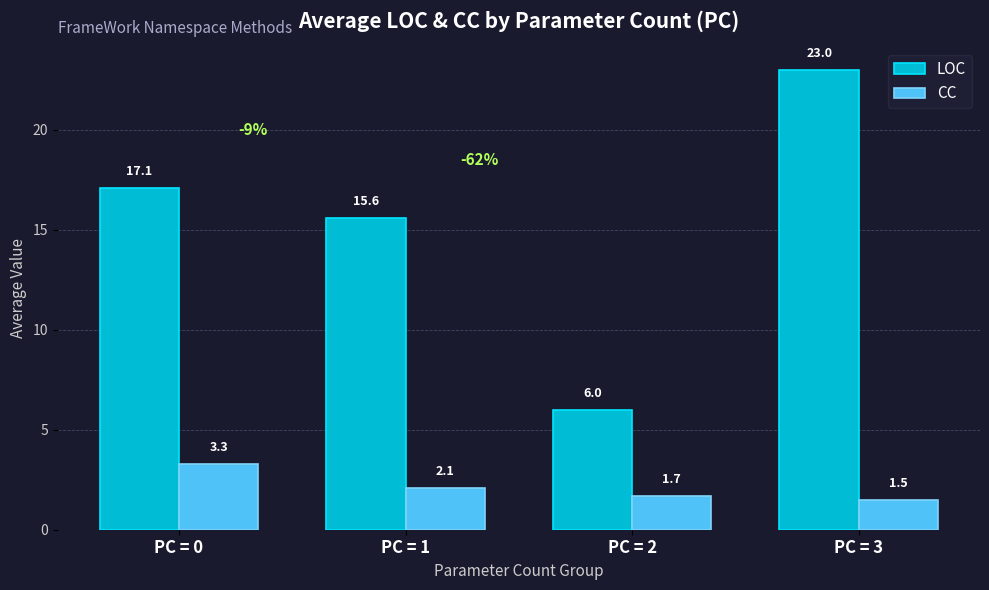

What is the value of the CC bar at the 1st from the left?

3.3